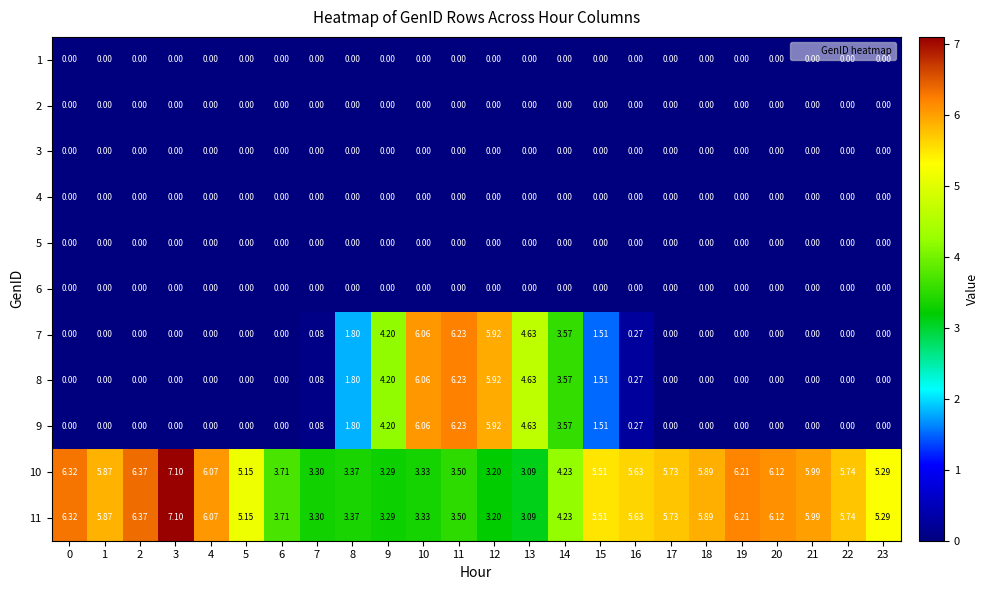

What is the total value across all series at 5?

10.3